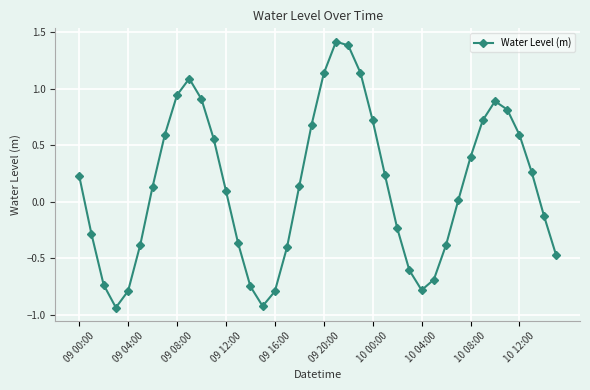

How many points are lower than both their immediate neighbors (excluding endpoints)?

3